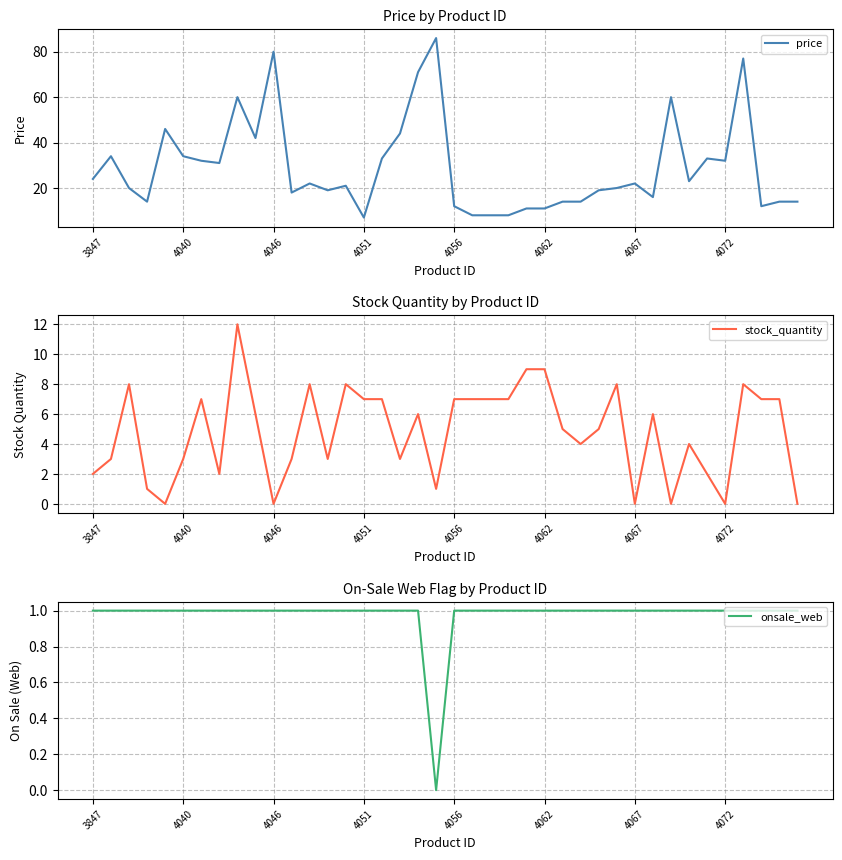

What are all the series names shown in the legend?

price, stock_quantity, onsale_web